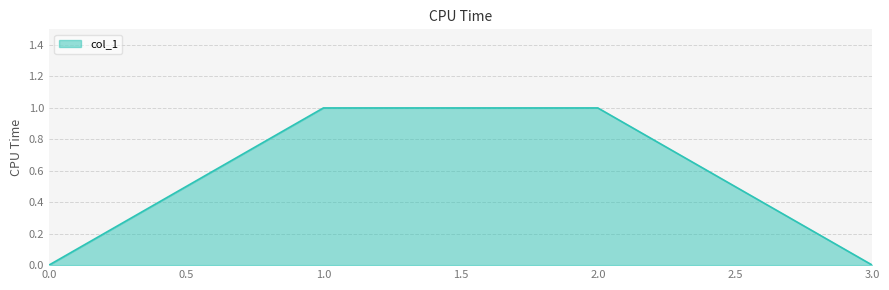

The chart shows a value of 1 at 2.0. True or false?

True